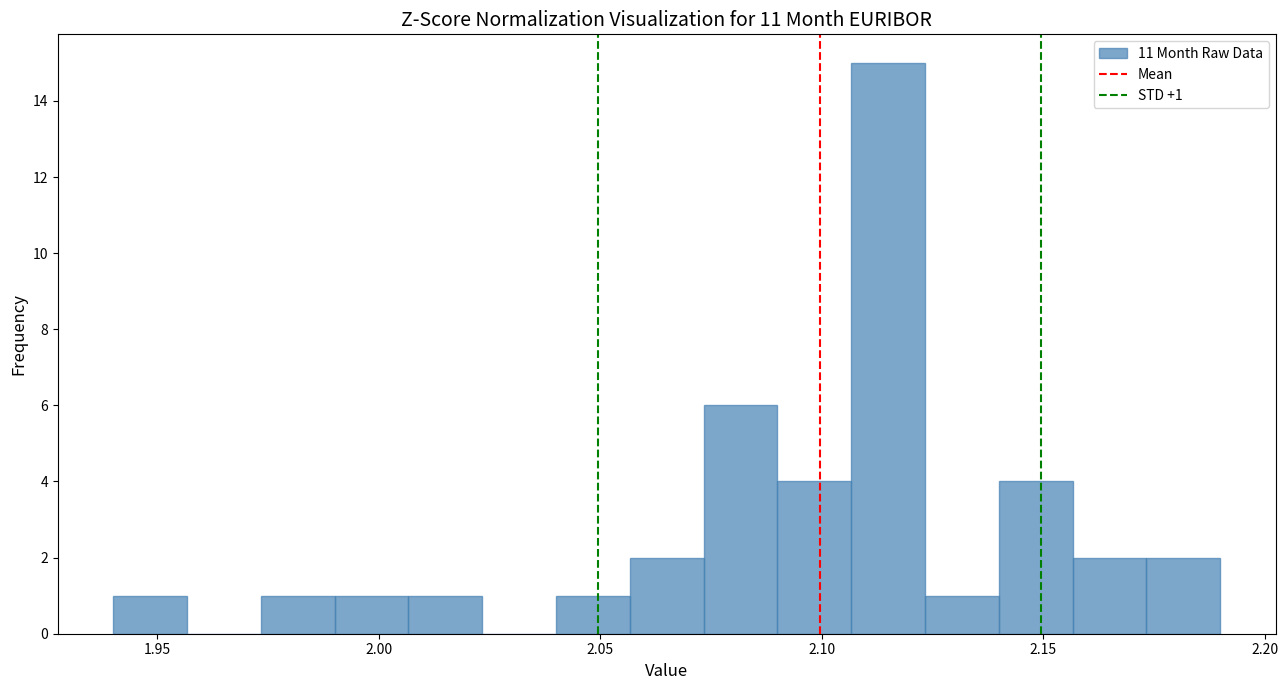

Read against the x-axis, roughly where is the centre of the tallest bar?

2.115